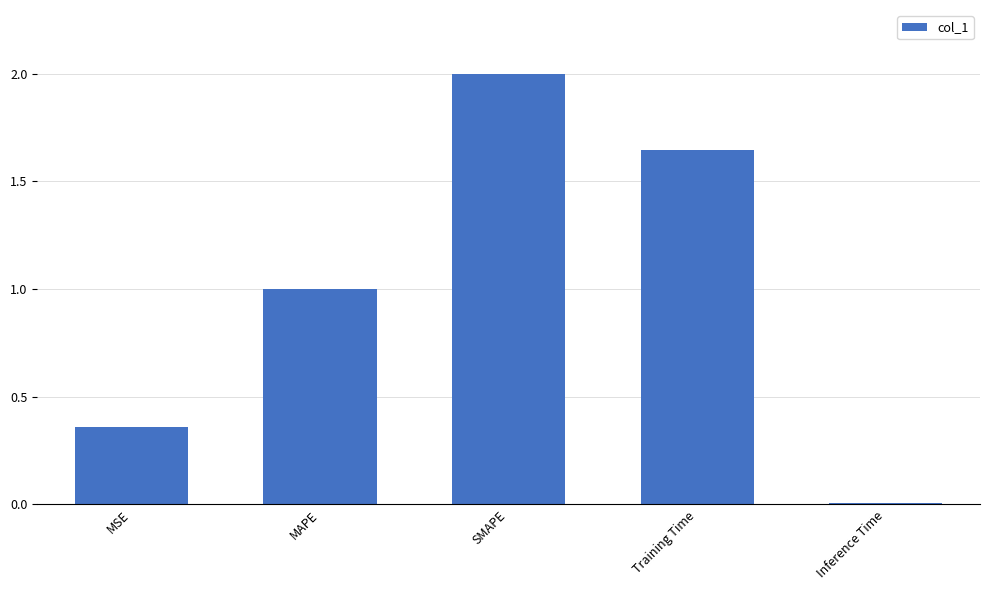

Is it true that the value at SMAPE is 2.9?

False